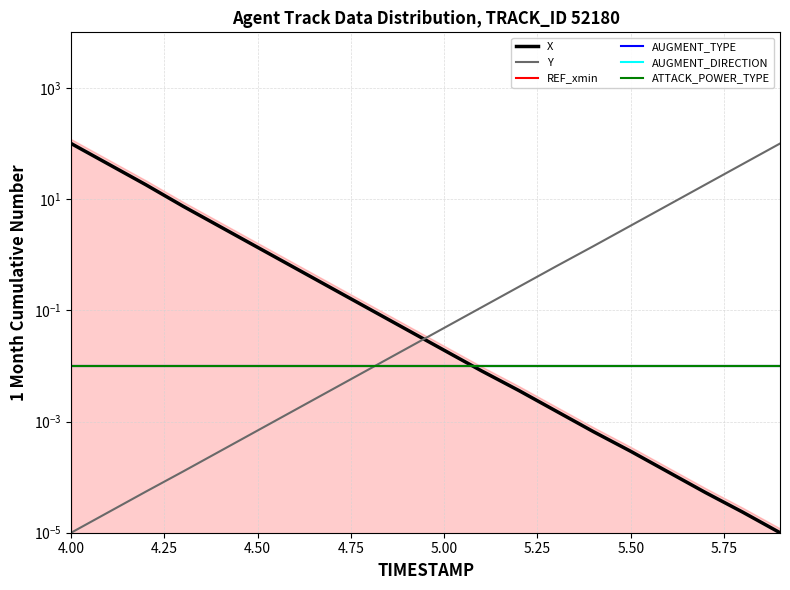

Rank the series by their maximum value, from highest to lowest.

X, Y, REF_xmin, AUGMENT_TYPE, AUGMENT_DIRECTION, ATTACK_POWER_TYPE